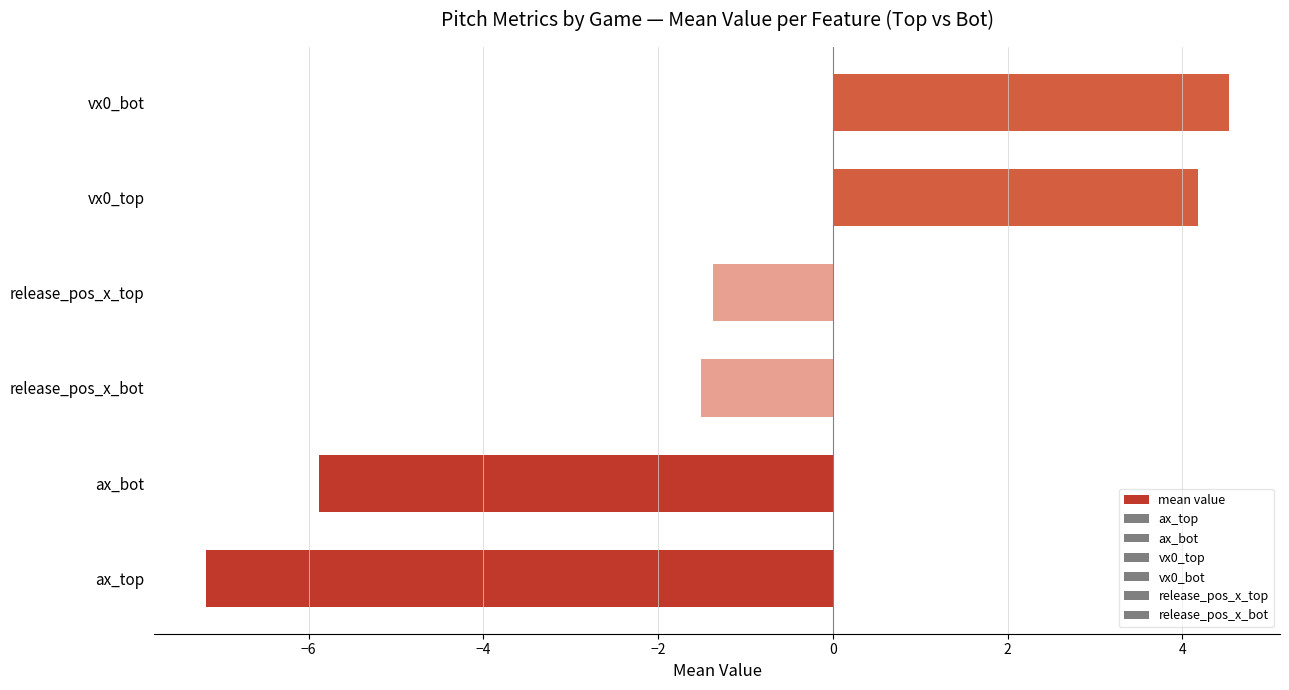

Are the bars horizontal?

Yes